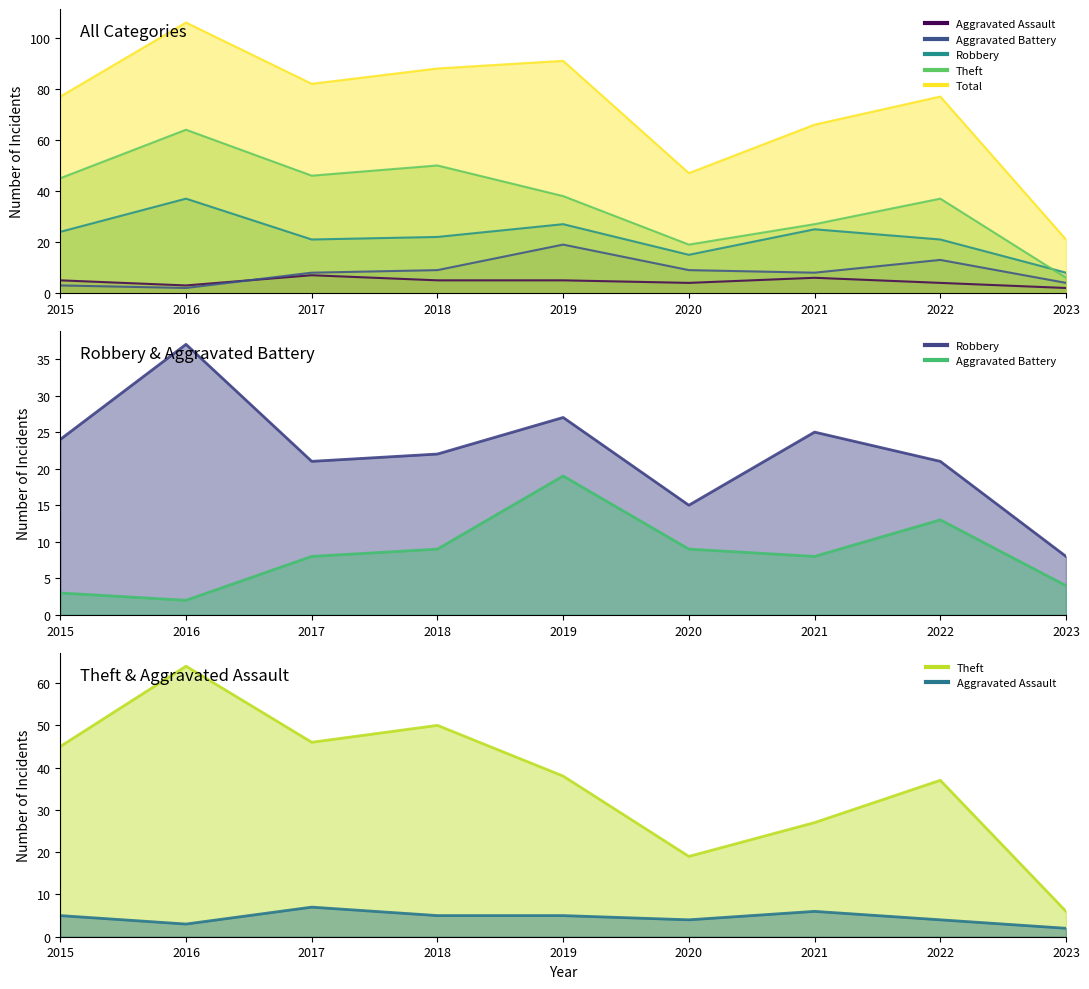

What is the value of the Aggravated Assault point at the 6th from the left?

4